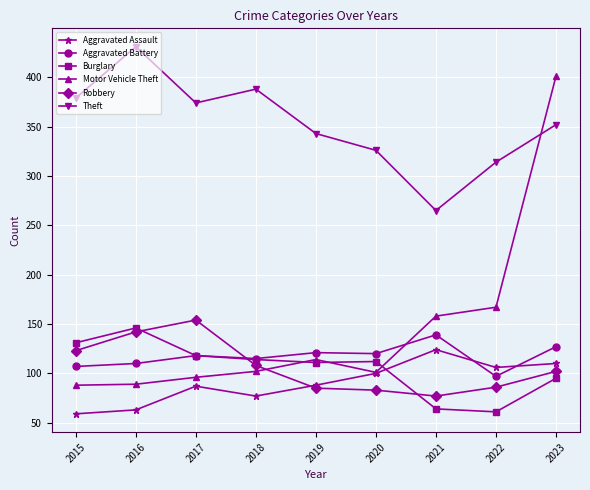

What value does the Aggravated Battery series have at 2021?

139